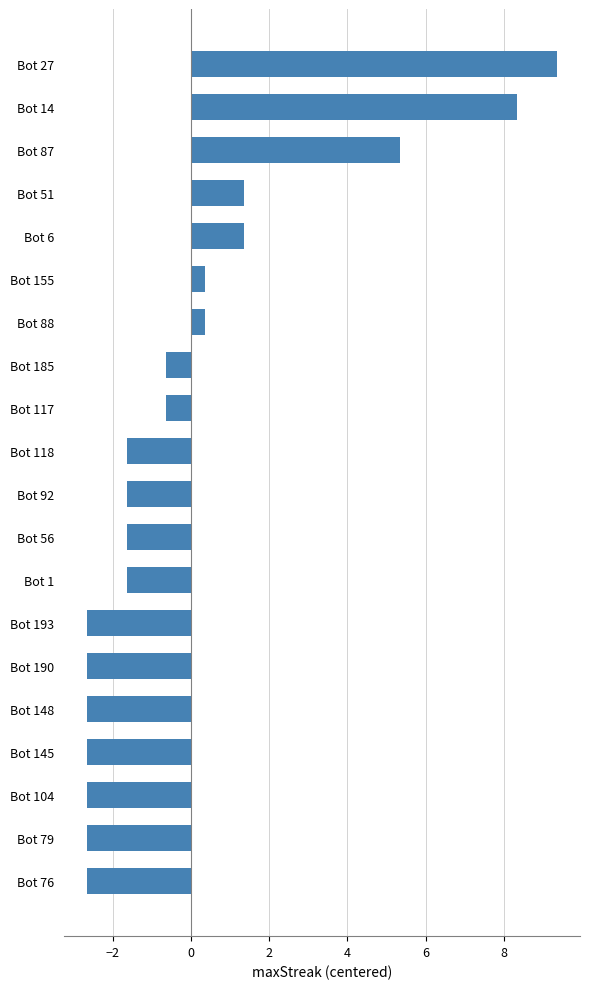

The chart shows a value of 5.4 at Bot 87. True or false?

True